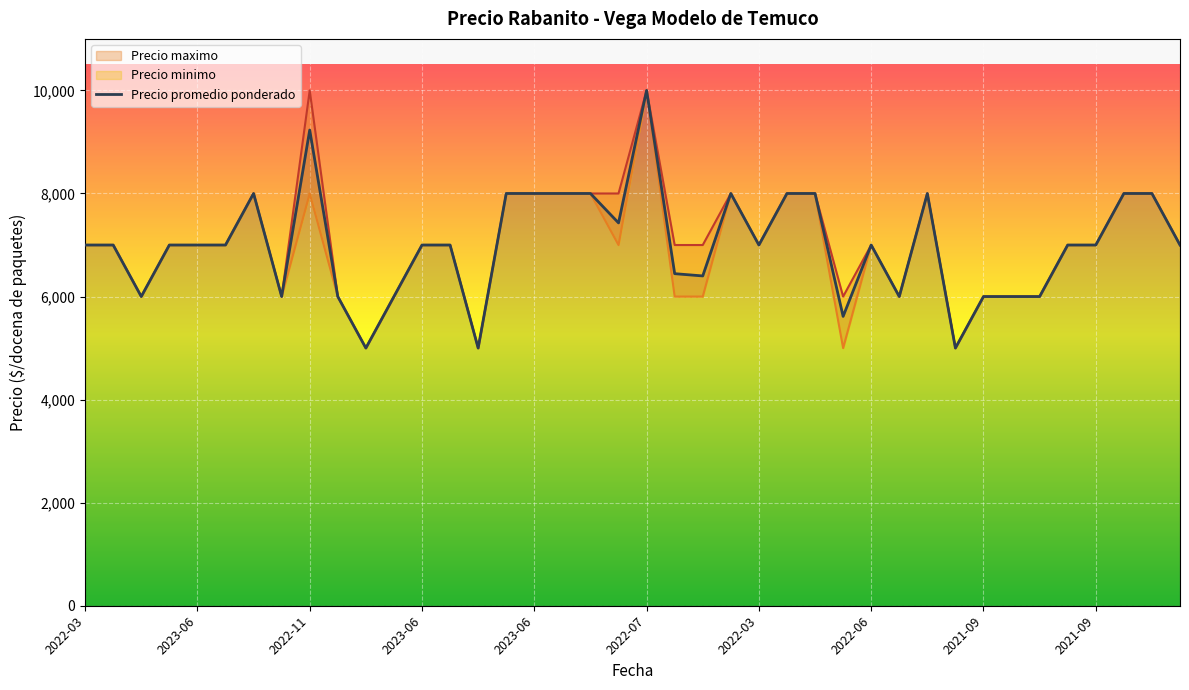

What are all the series names shown in the legend?

Precio maximo, Precio promedio ponderado, Precio minimo